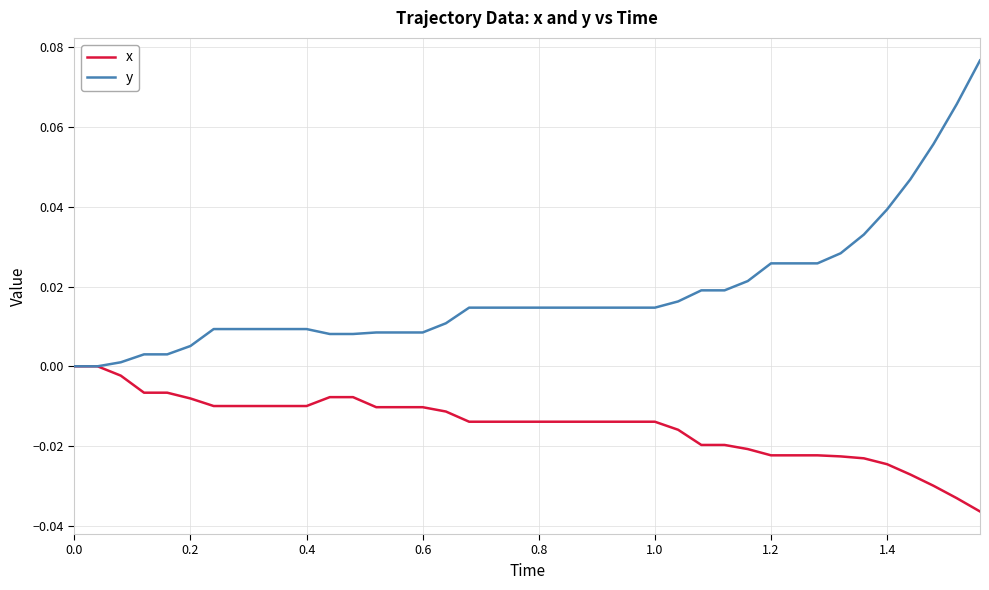

List the series in order of their overall mean, lowest first.

x, y